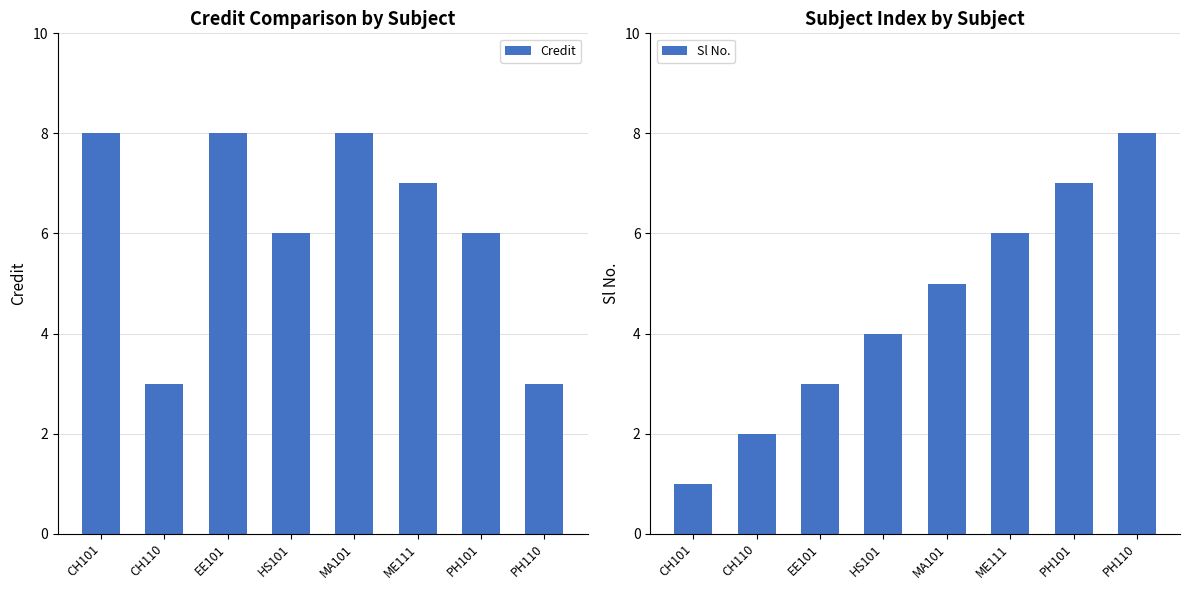

Is it true that Sl No. equals 12 at PH101?

False